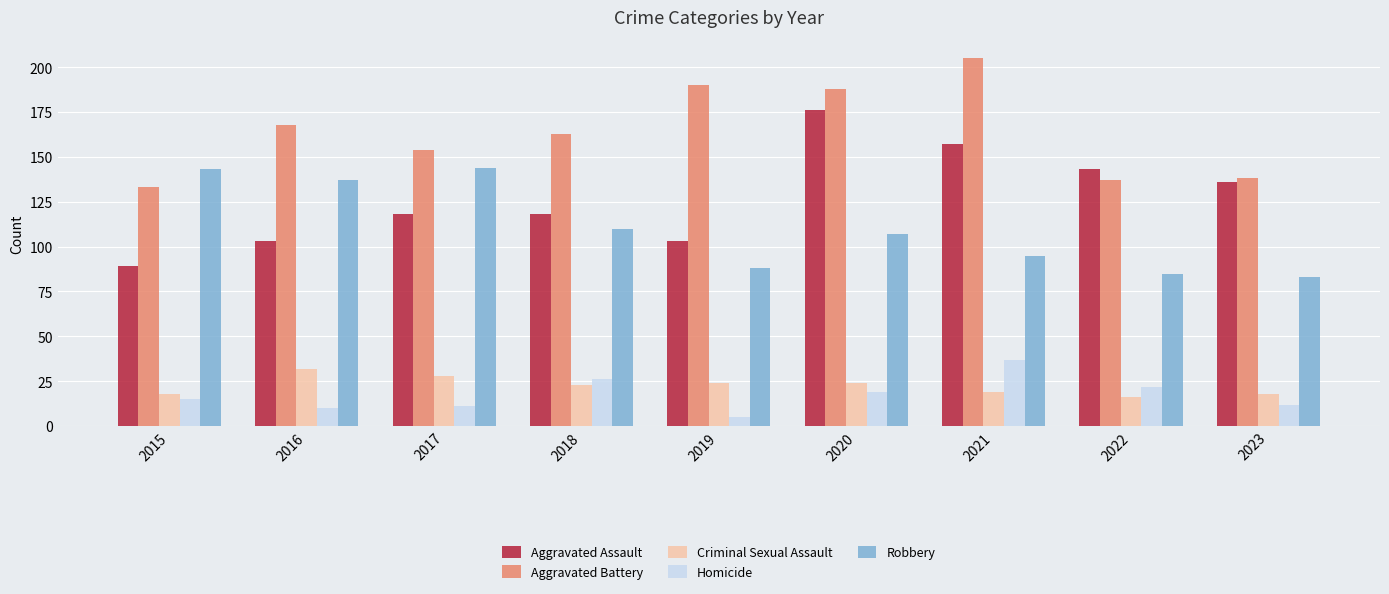

Which series has the largest range (max minus min)?

Aggravated Assault